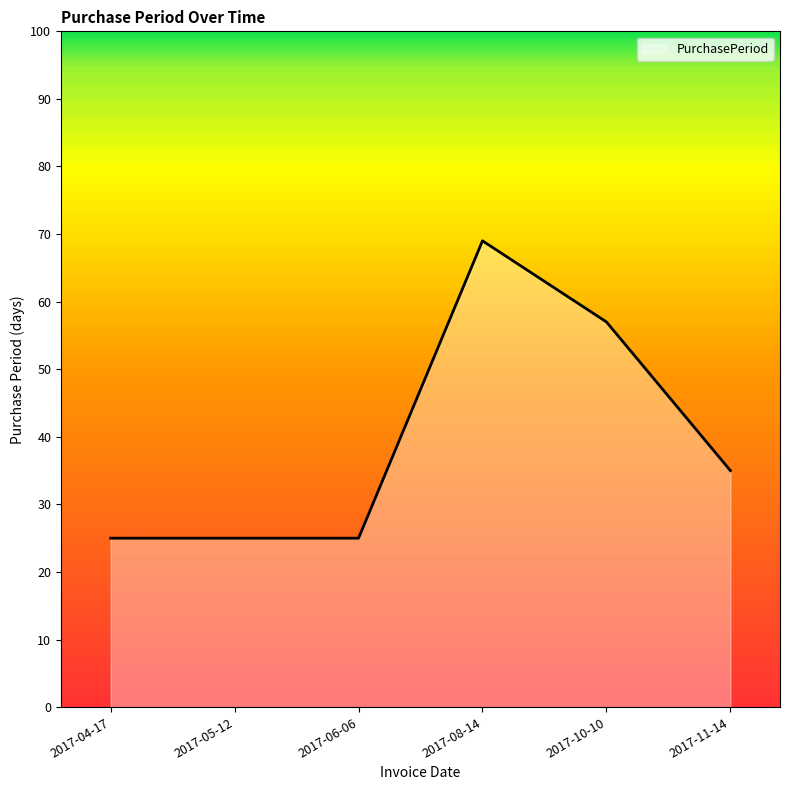

What position from the right is 2017-05-12?

5